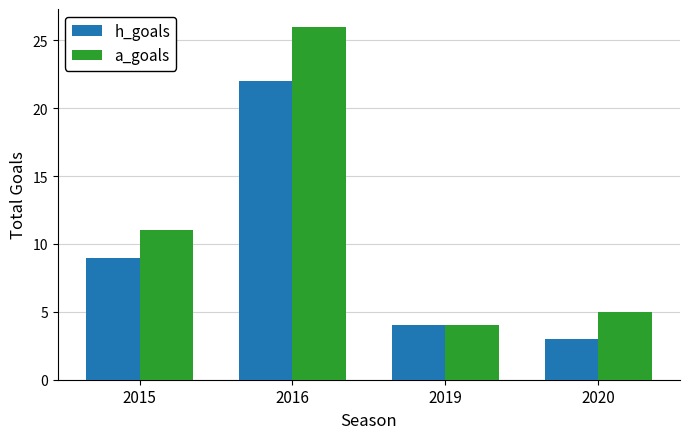

How many data points does each series have?

4